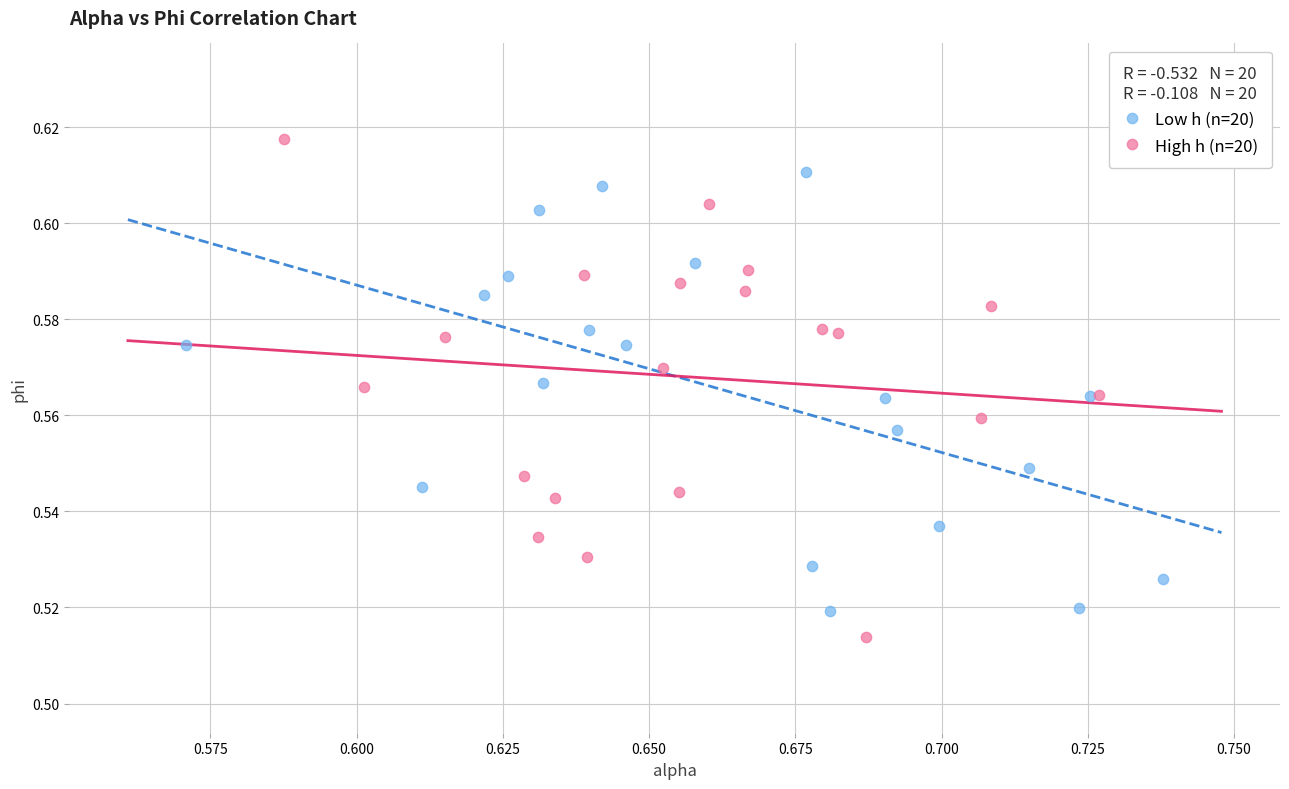

Which series reaches the maximum Y coordinate?

High h (n=20)